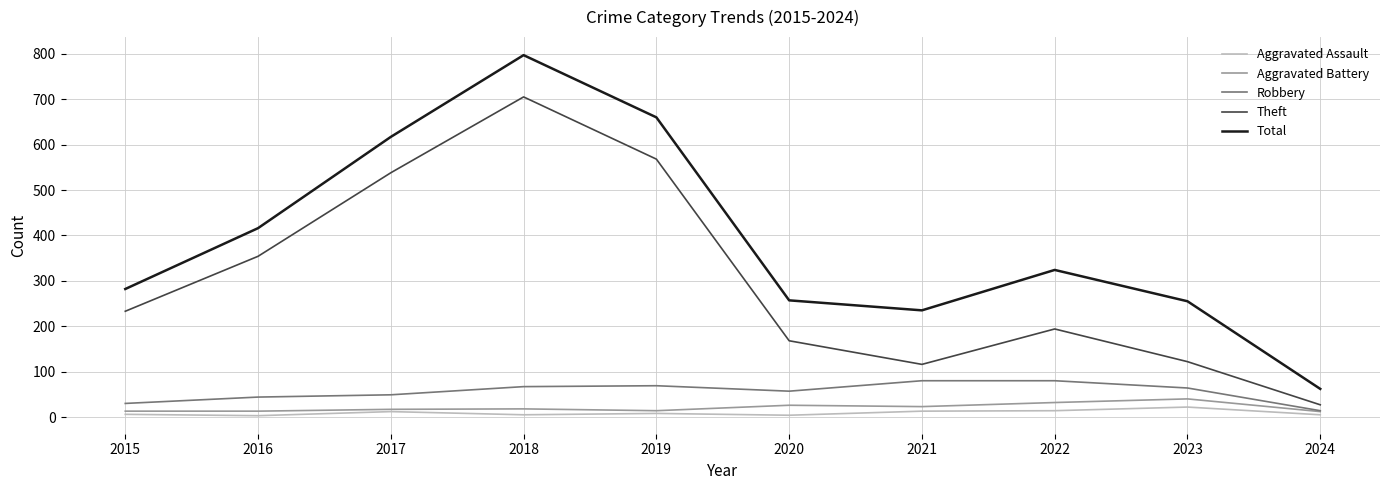

At which category does the chart reach its peak across all series?

2018